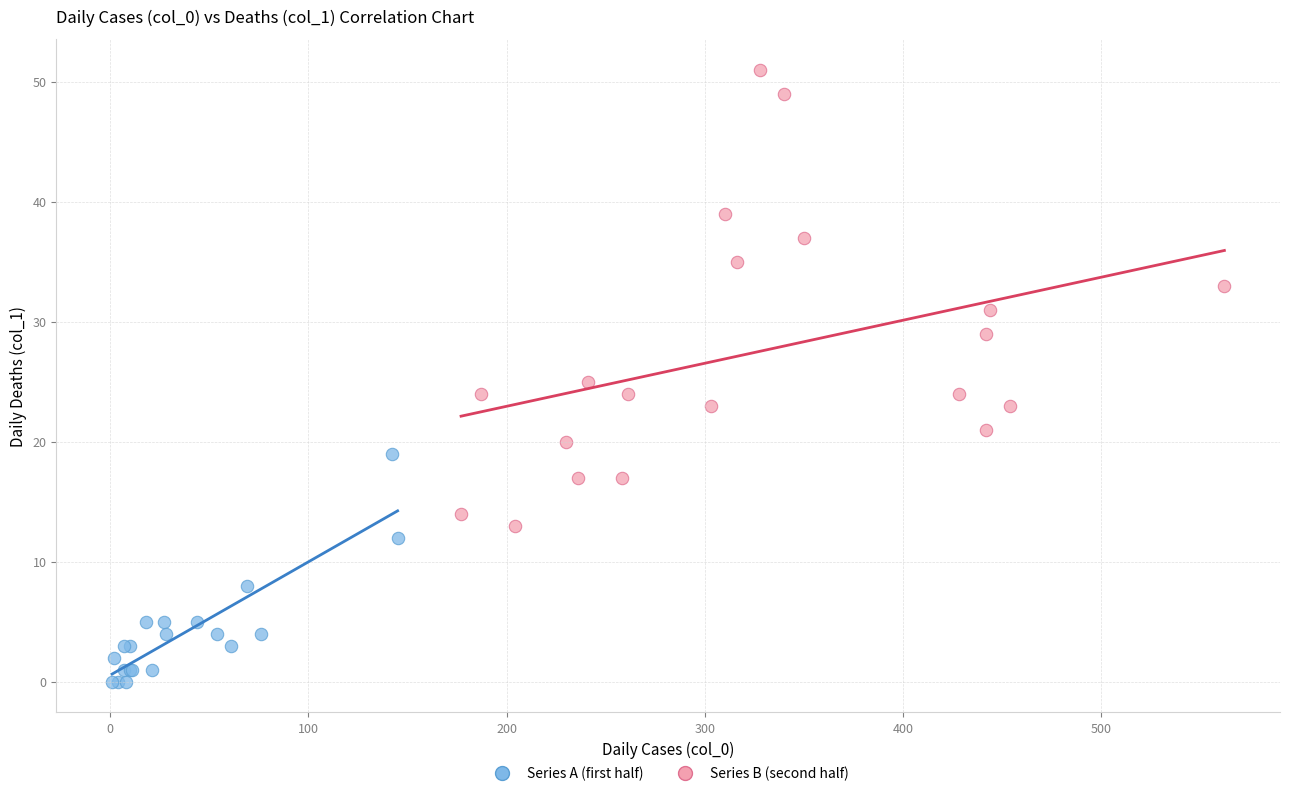

What are all the series names shown in the legend?

Series A (first half), Series B (second half)